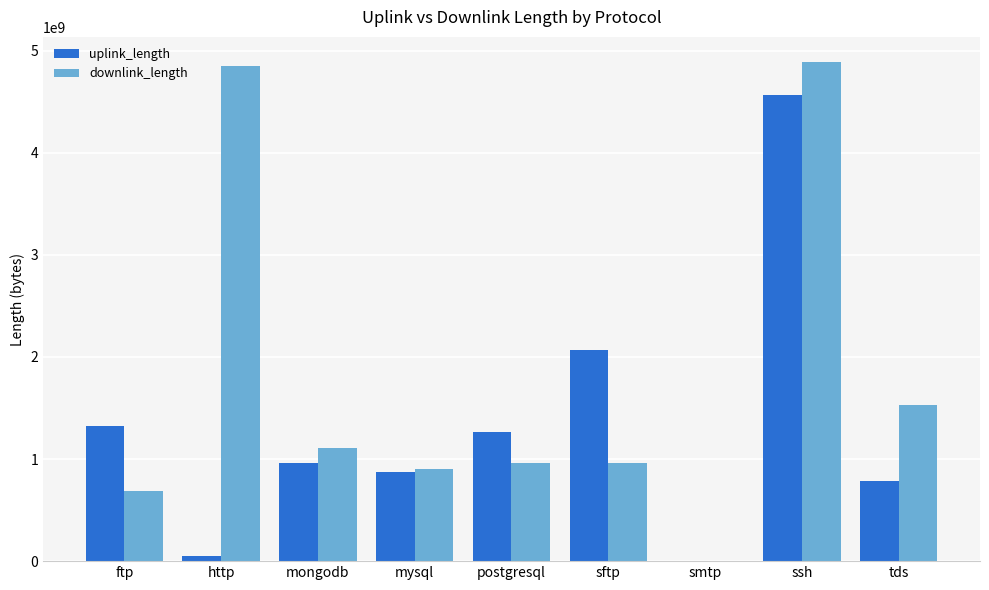

True or false: downlink_length has a value of 1530134225 at tds.

True